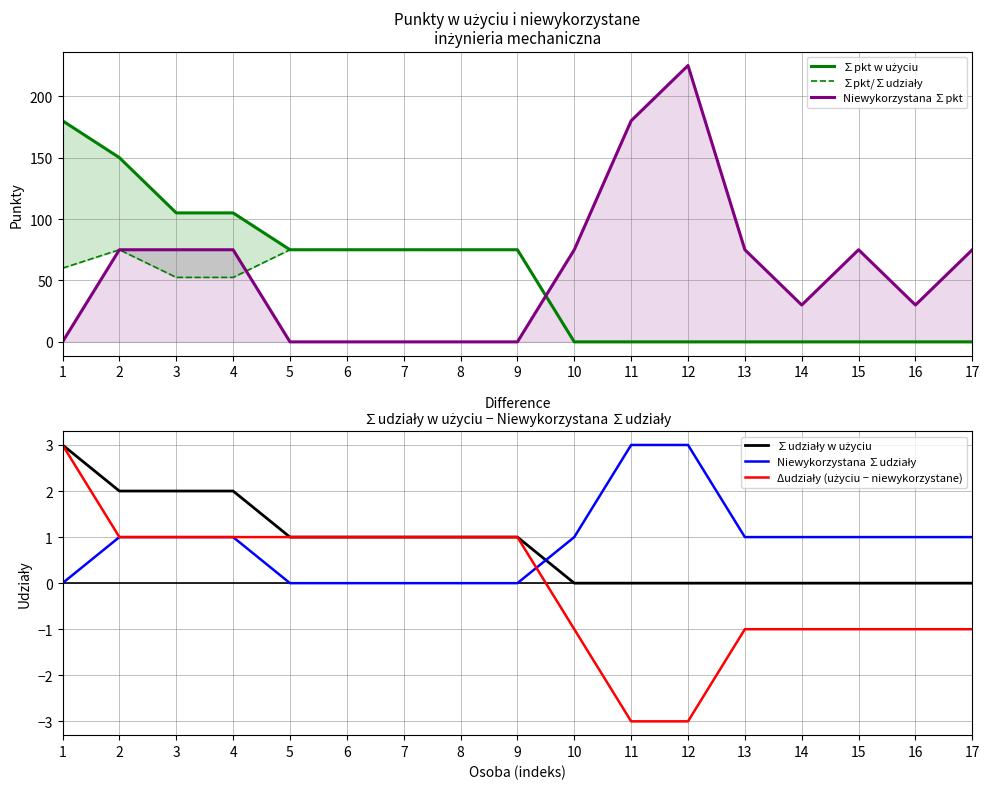

At which label is Niewykorzystana ∑udziały closest to 1?

2